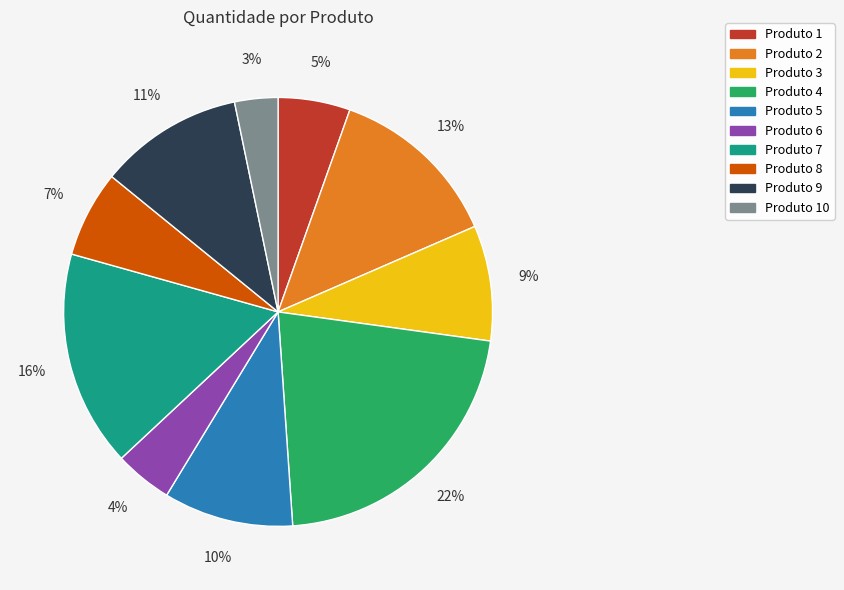

What is the smallest slice in the pie chart?

Produto 10